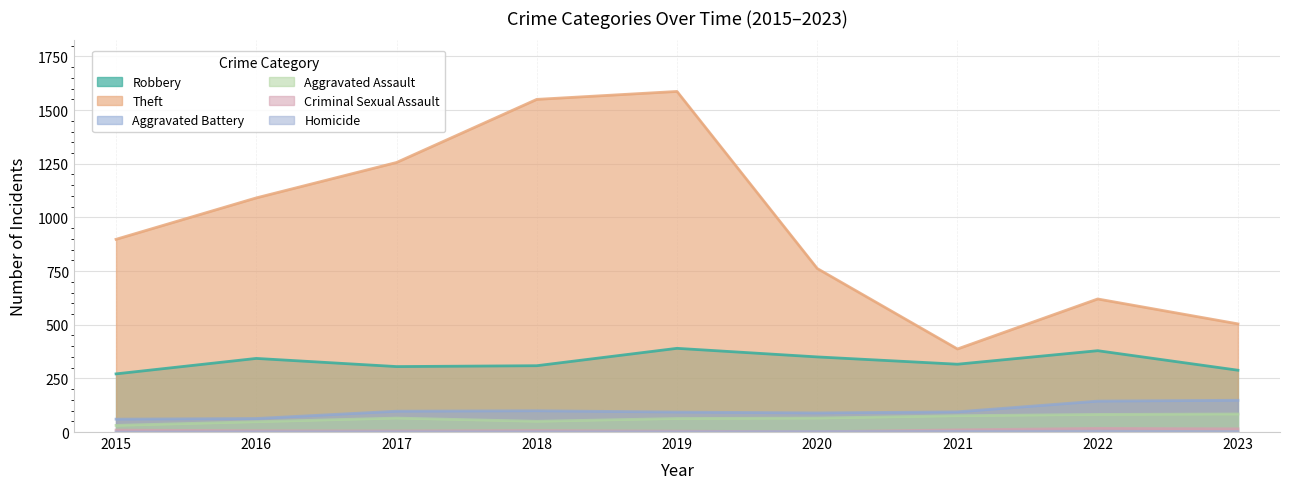

What is the lowest value of the Aggravated Assault series?

31